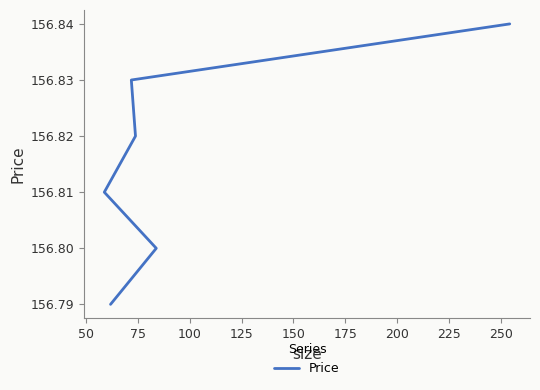

Count the values in the range 156 to 157.

6